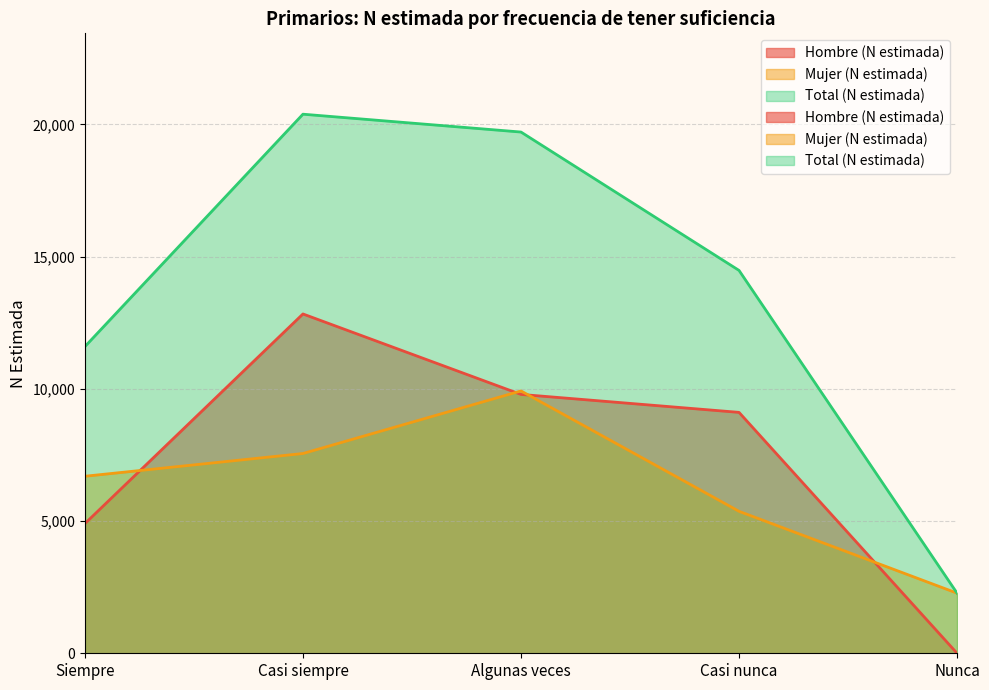

What is the label of the 5th point from the left?

Nunca